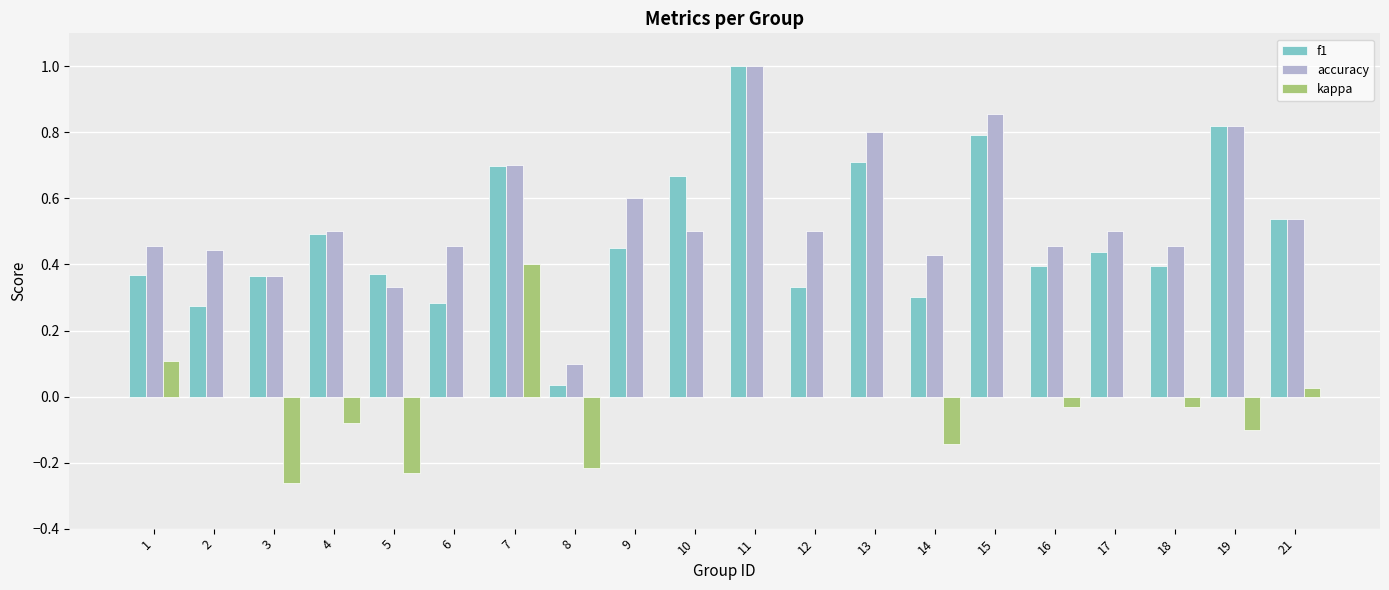

Between 2 and 10, which series saw the biggest shift?

f1